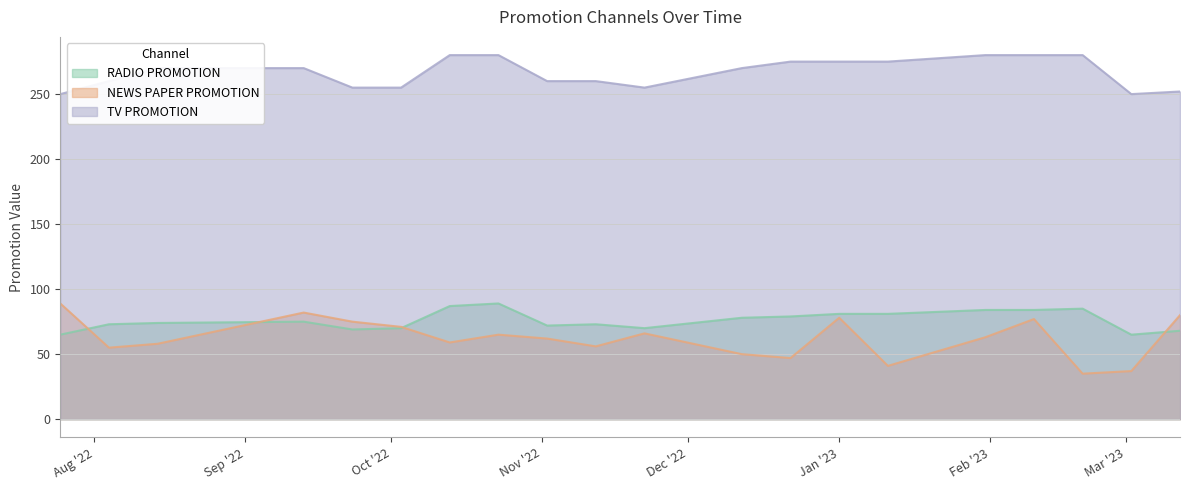

What is the difference between the RADIO PROMOTION values at 2022-12-22 and 2022-07-25?

14